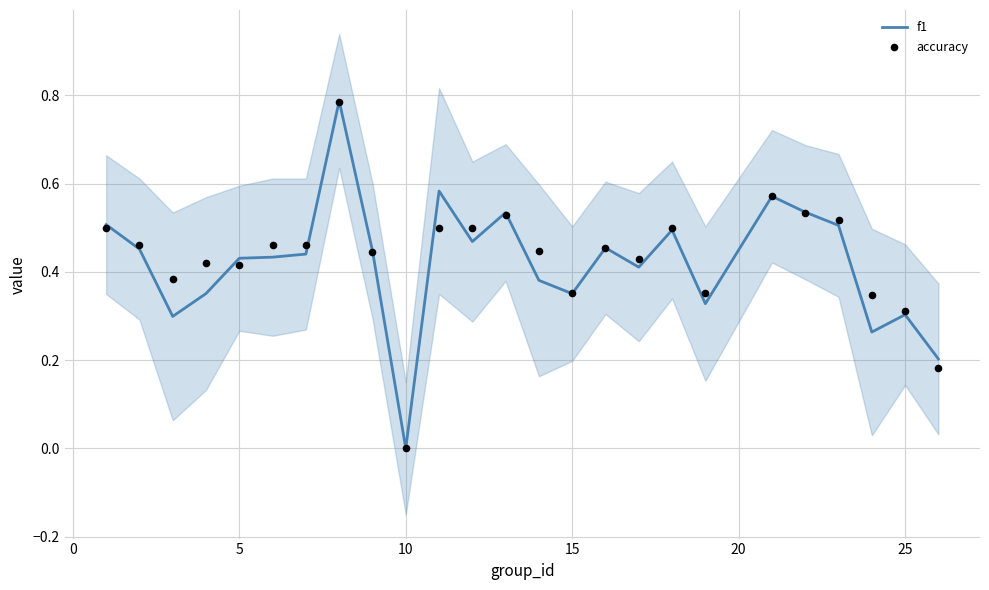

Which series contains the highest Y value?

f1